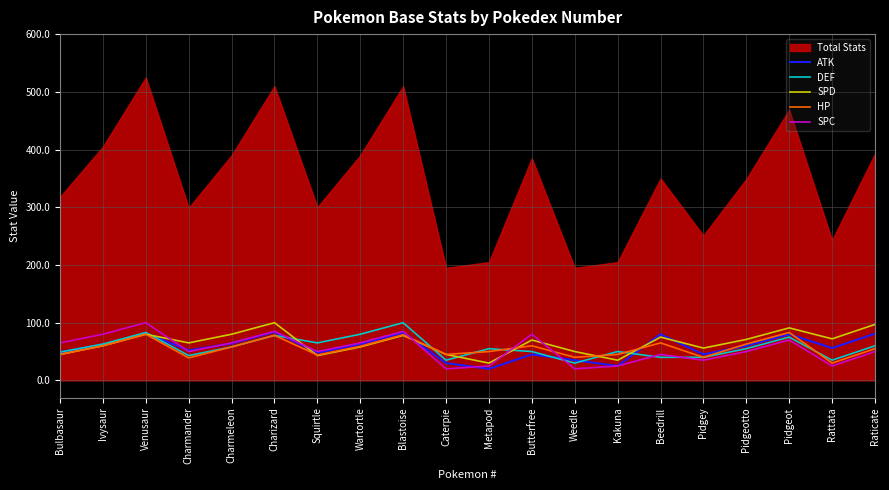

How many values in the ATK series exceed 60?

9